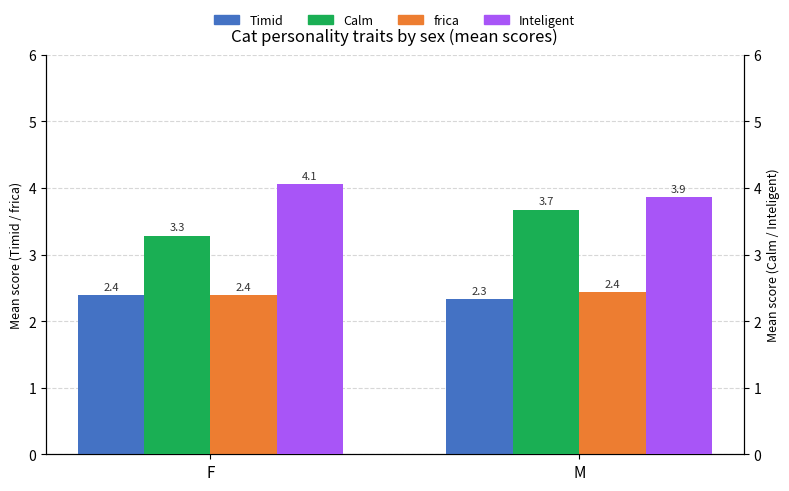

Rank the series by their maximum value, from highest to lowest.

Inteligent, Calm, frica, Timid